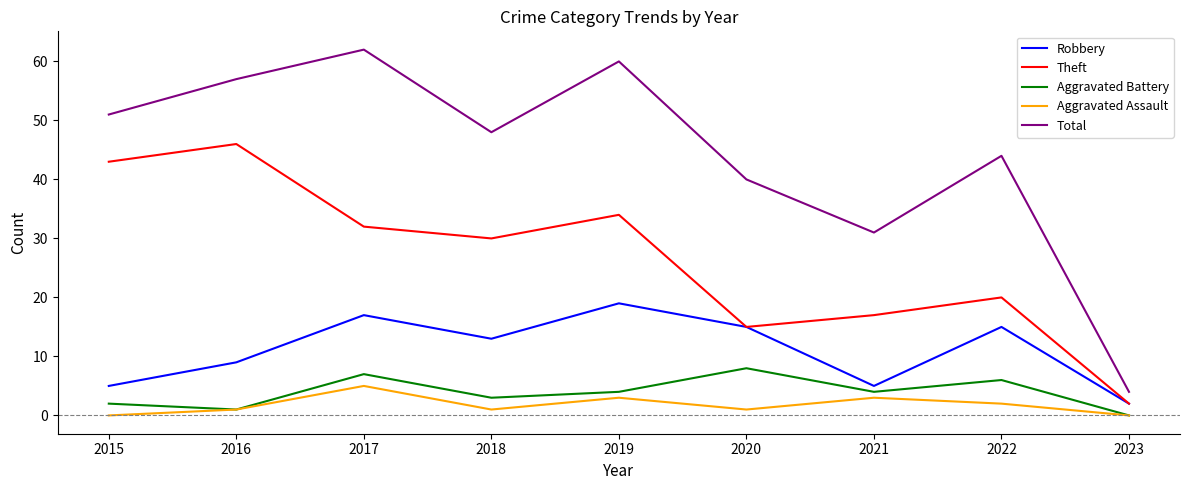

At 2022, list the series in order from largest to smallest.

Total, Theft, Robbery, Aggravated Battery, Aggravated Assault